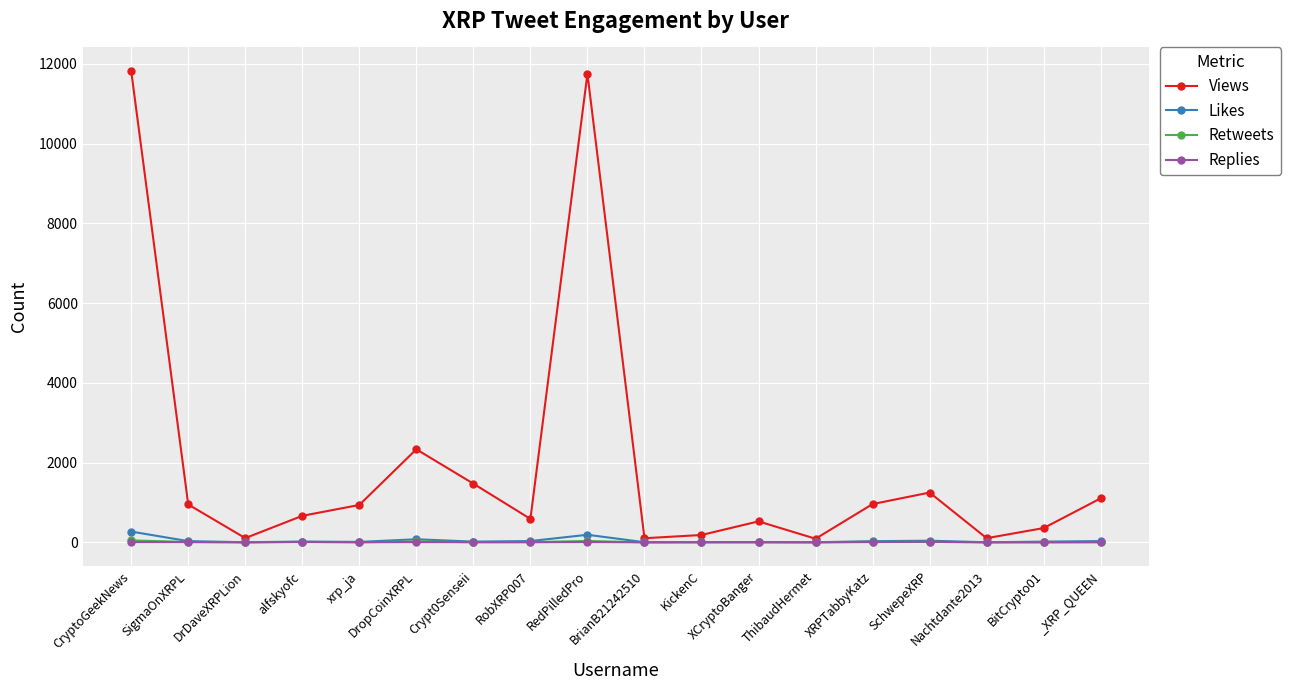

The value of Retweets at KickenC is 0. True or false?

True